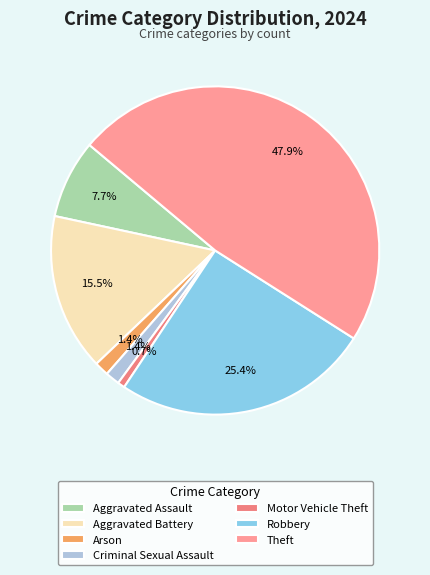

The Robbery slice represents 25% of the pie. True or false?

True